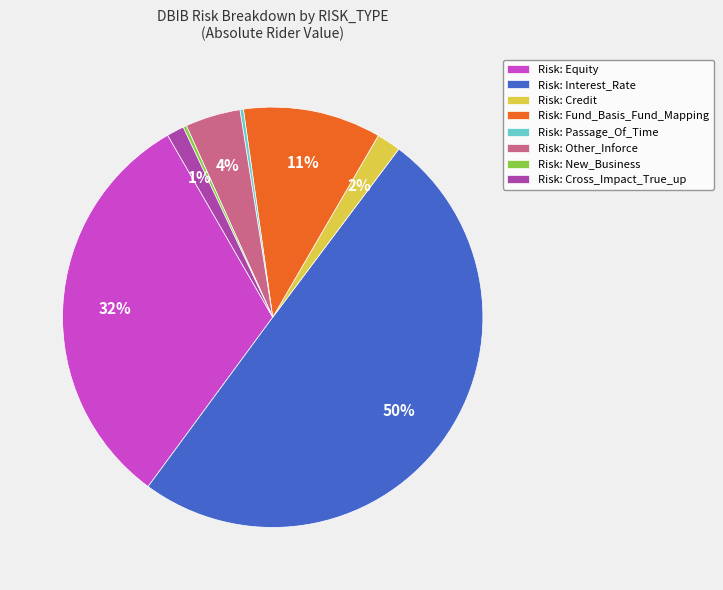

Between Risk: Interest_Rate and Risk: Cross_Impact_True_up, which is larger?

Risk: Interest_Rate